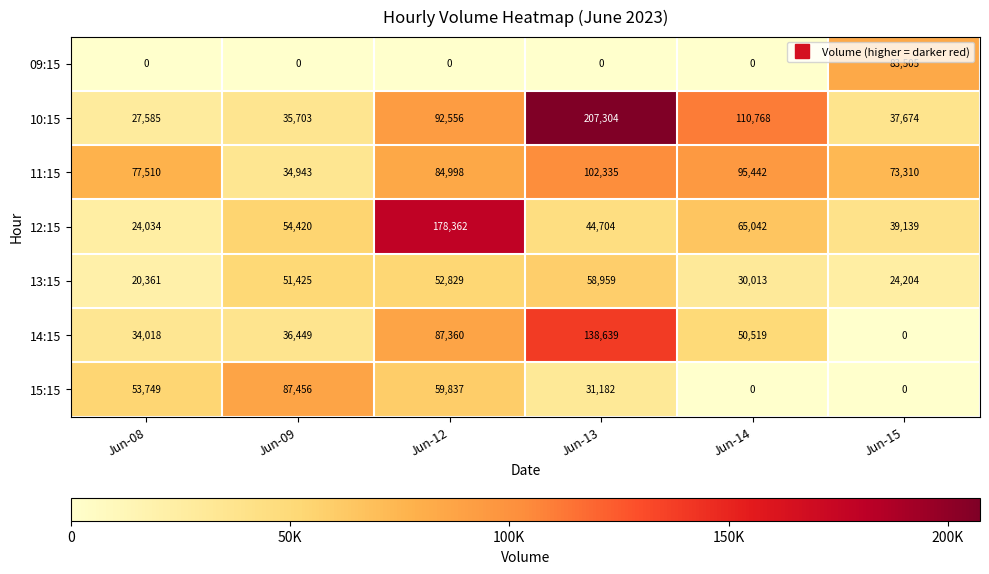

How many data points in 14:15 are less than 50519?

3